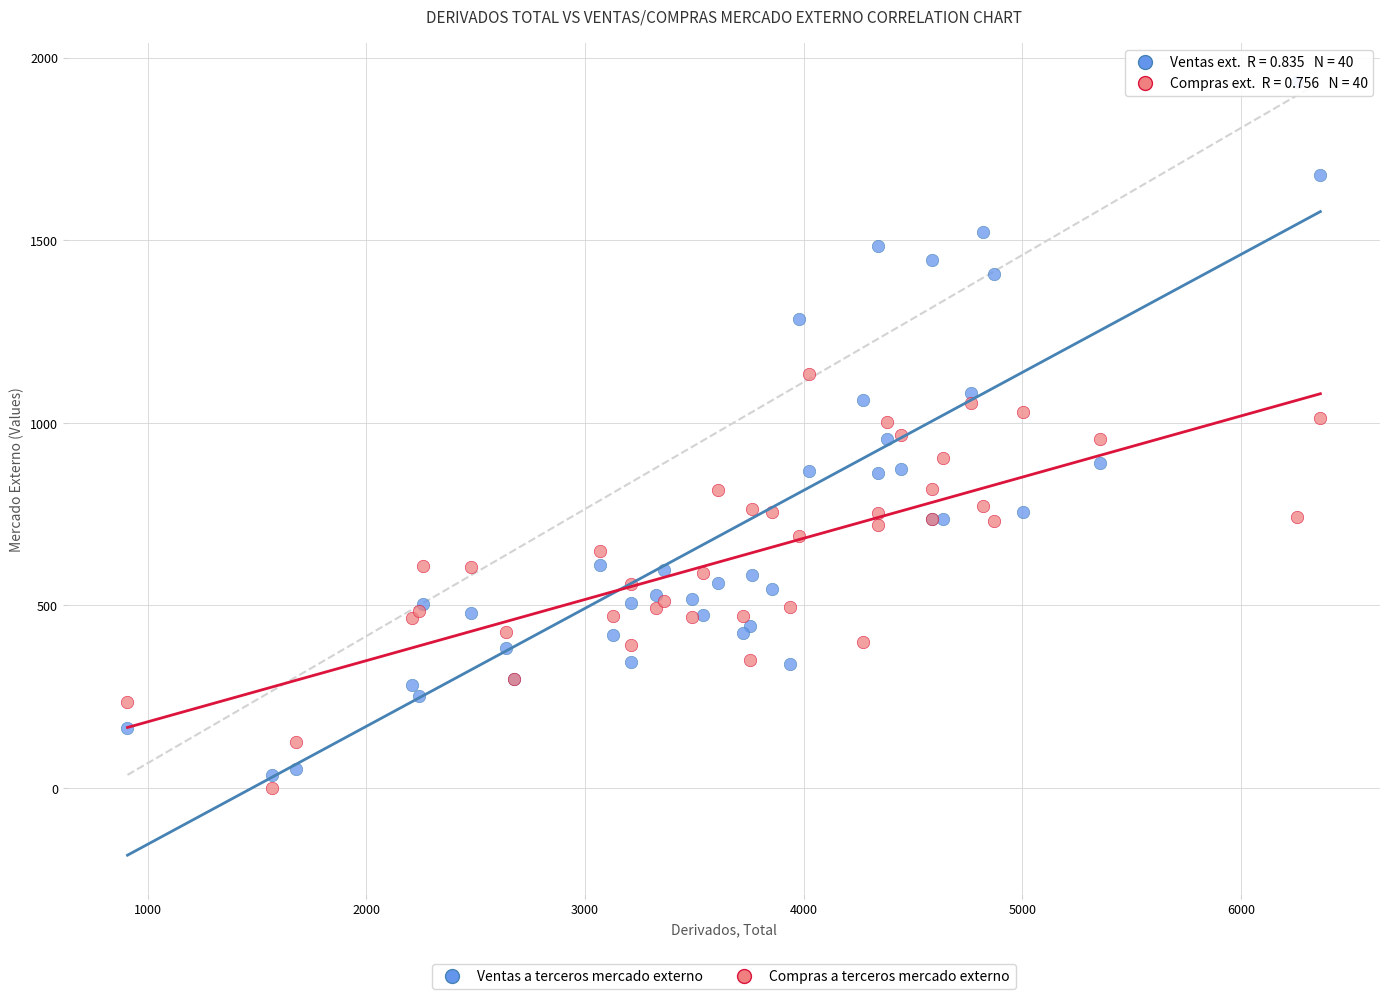

Which series contains the highest Y value?

Ventas a terceros mercado externo